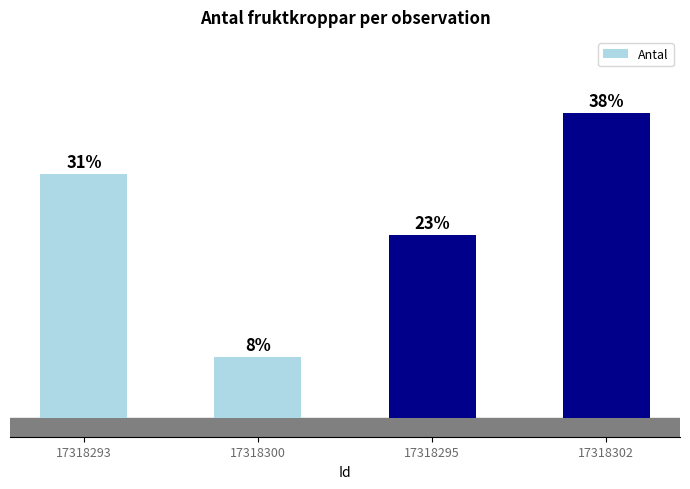

Are the bars horizontal?

No